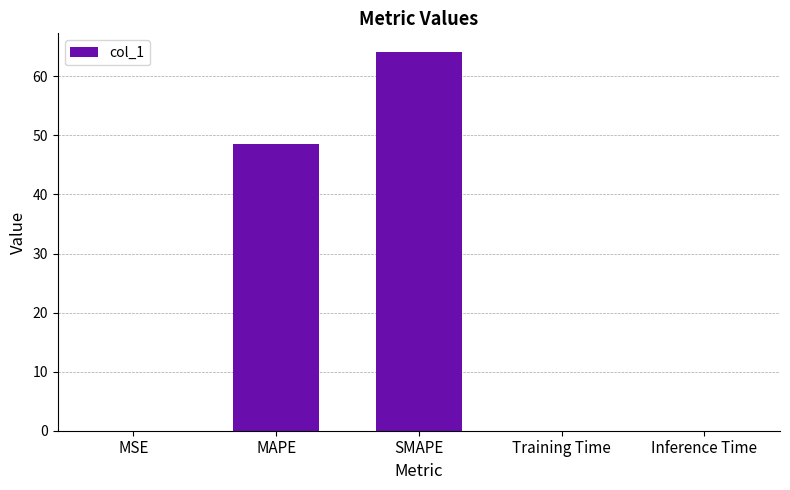

Read the value at SMAPE.

64.1